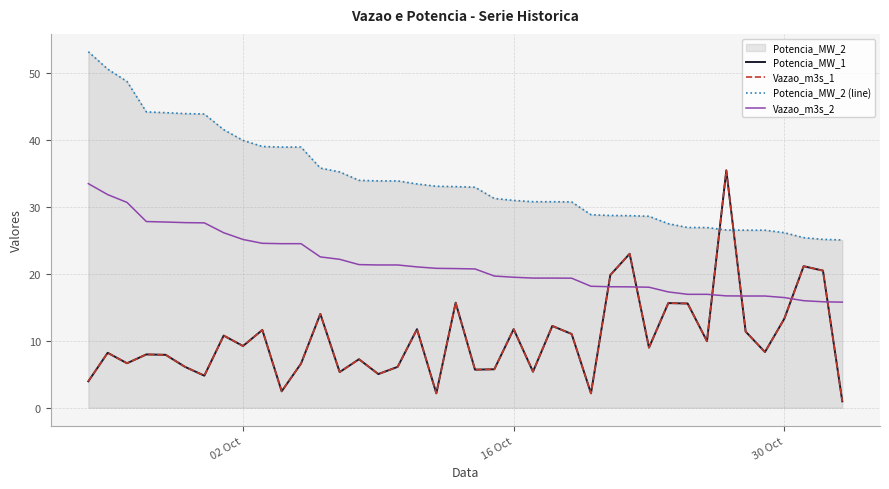

After their last crossing, which series has the higher values: Potencia_MW_1 or Potencia_MW_2 (line)?

Potencia_MW_2 (line)